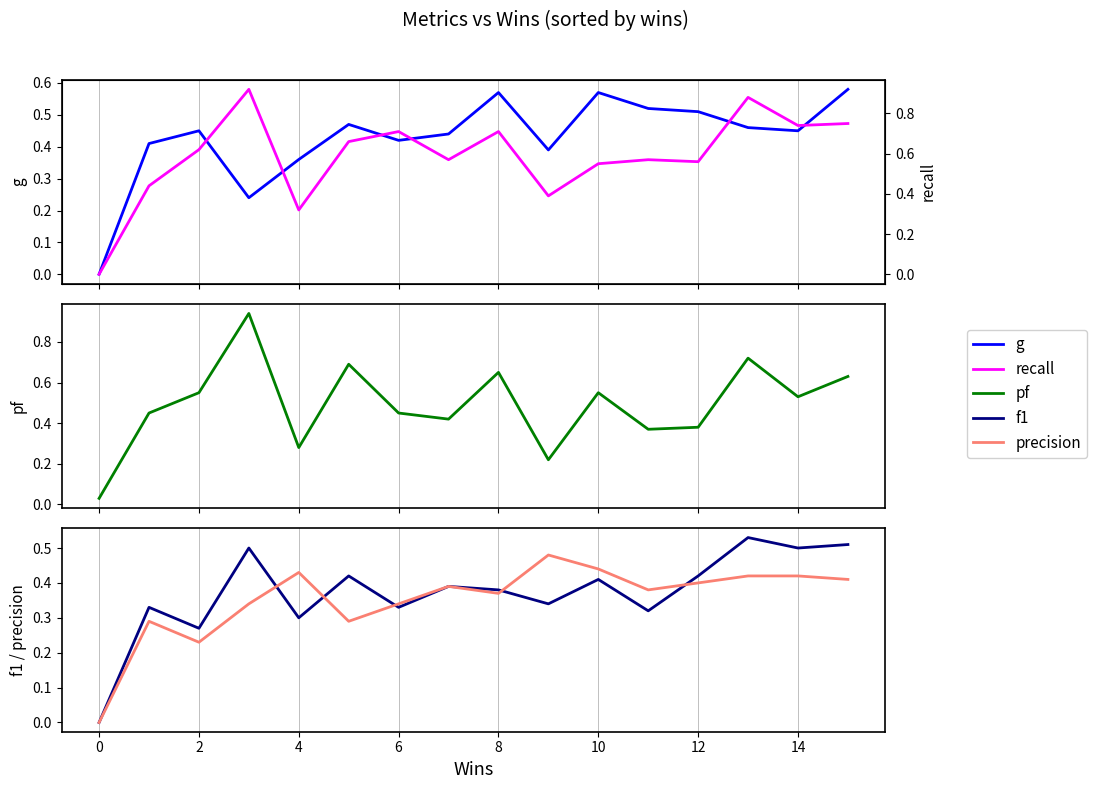

At which category is the sum across all series the highest?

13